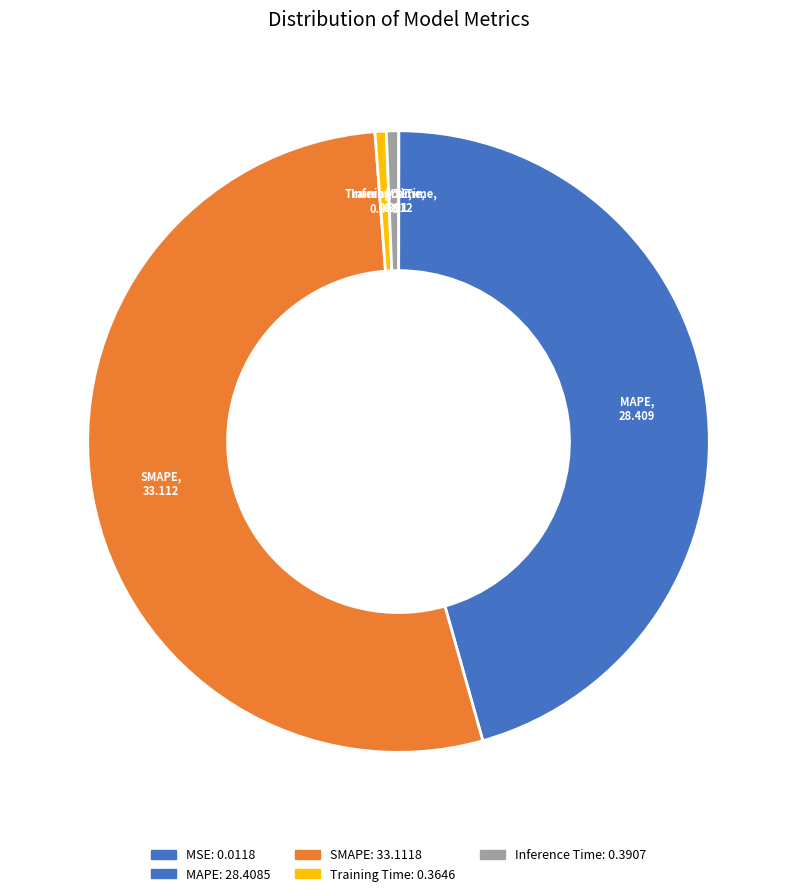

How many segments does this pie chart have?

5